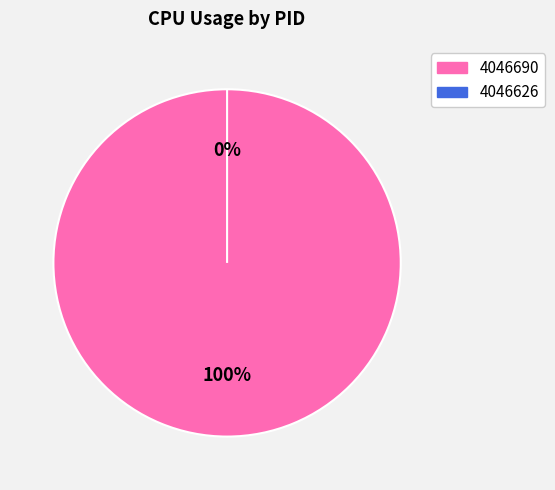

The 4046690 slice represents 100% of the pie. True or false?

True